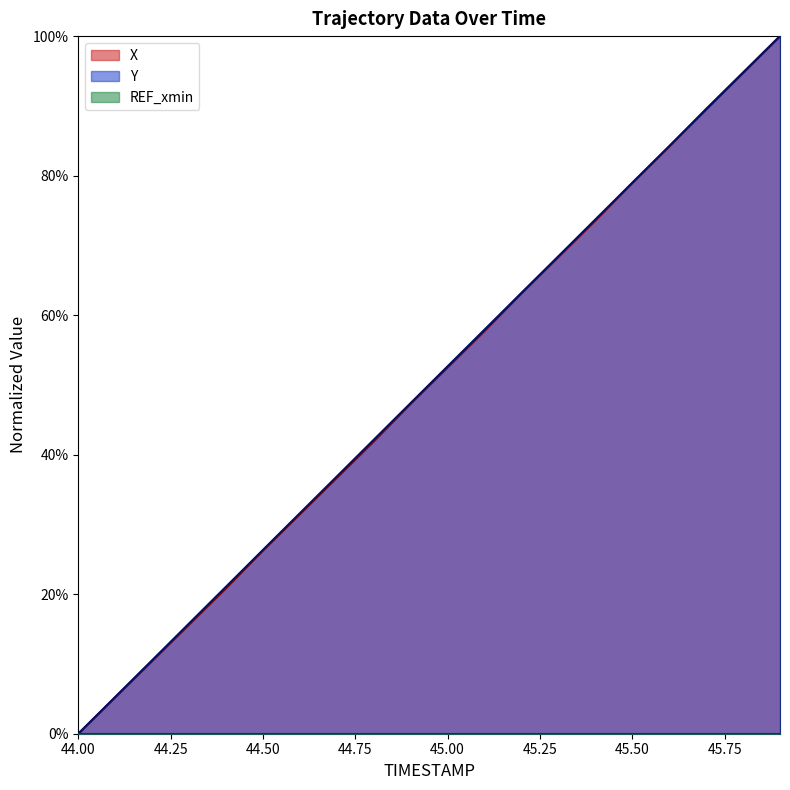

What is the approximate value of Y at 44.3?

0.2